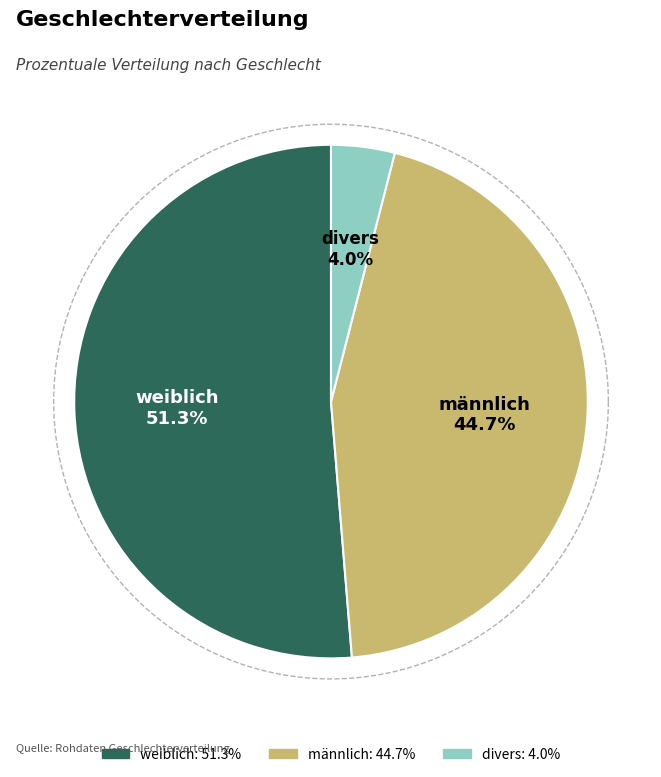

What is the ratio of the value at weiblich to the value at divers?

12.8